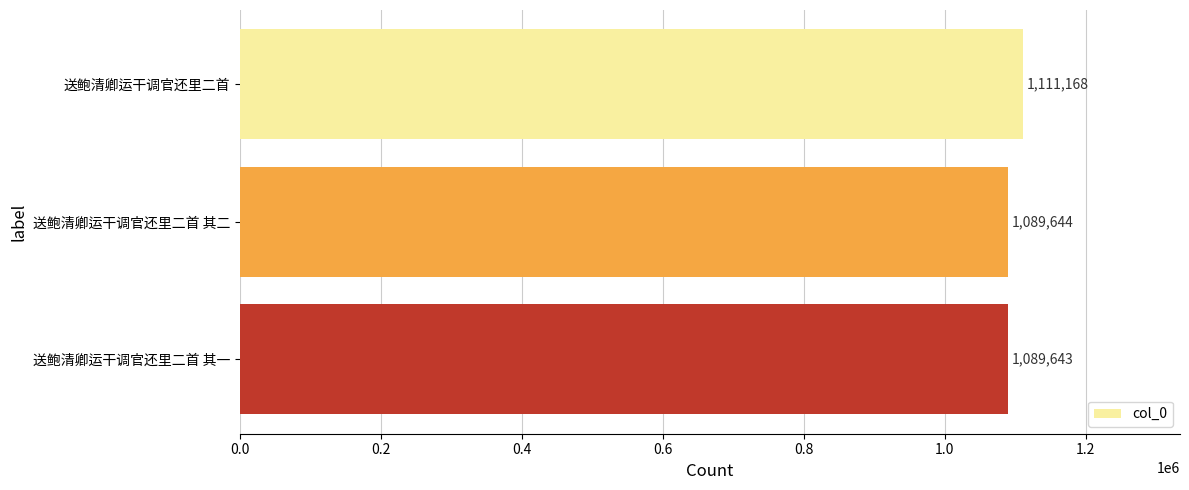

List the labels in order of value, smallest first.

送鲍清卿运干调官还里二首 其一, 送鲍清卿运干调官还里二首 其二, 送鲍清卿运干调官还里二首